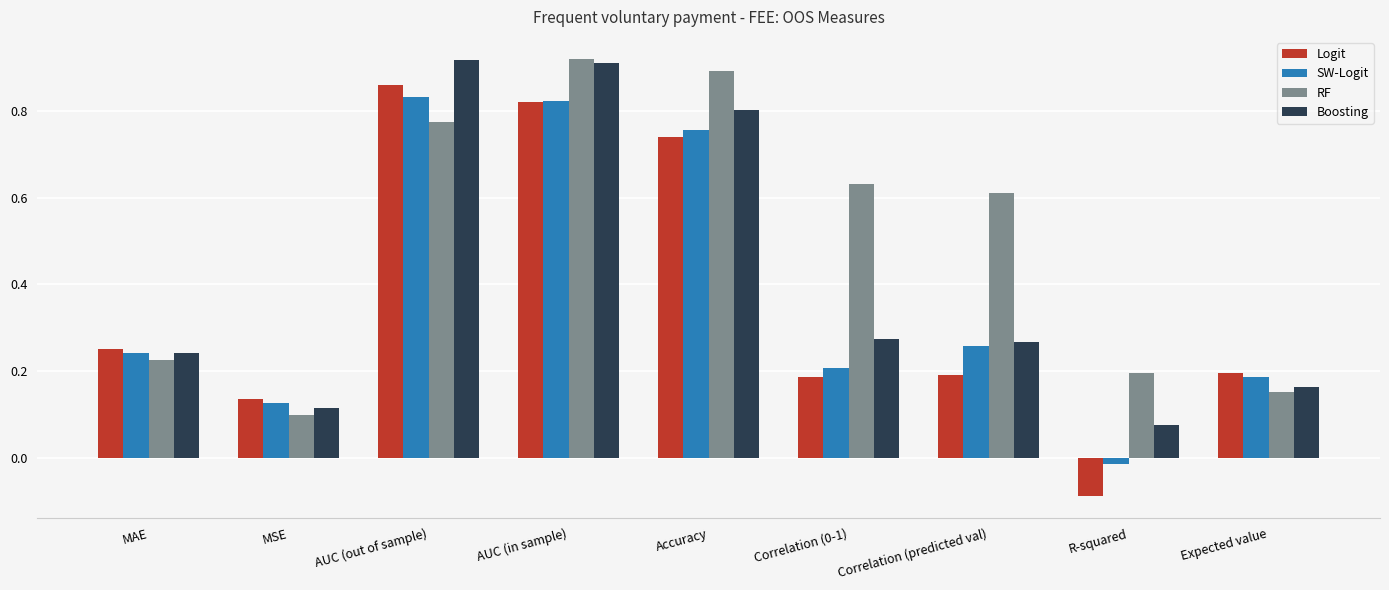

True or false: Boosting has a value of 0.1 at MSE.

True